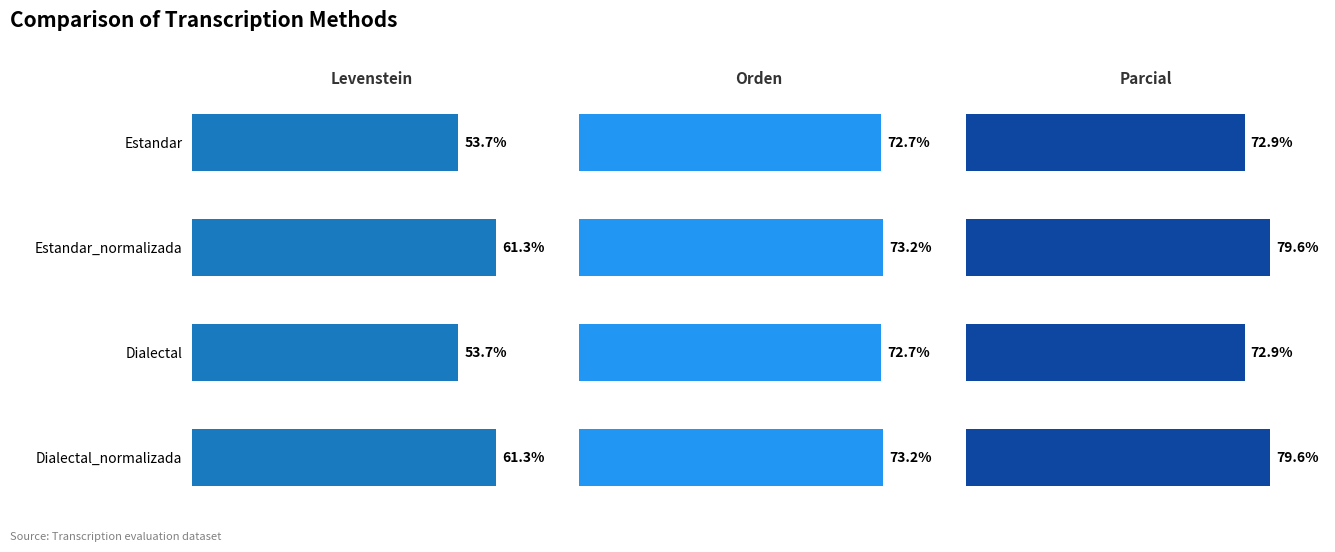

How many groups of bars are there?

4